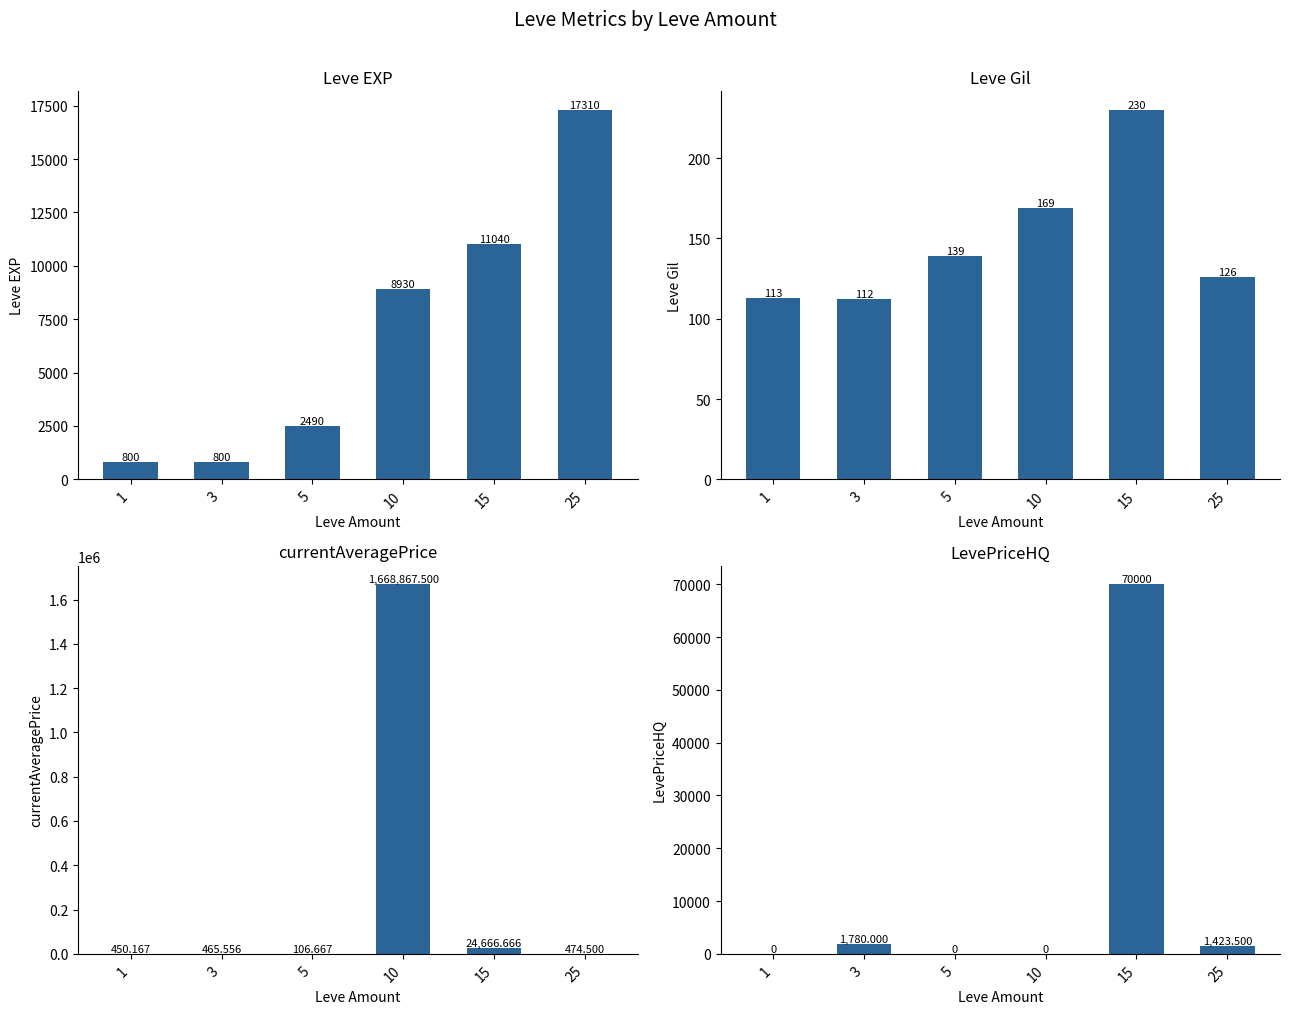

At which label does currentAveragePrice reach its peak?

10